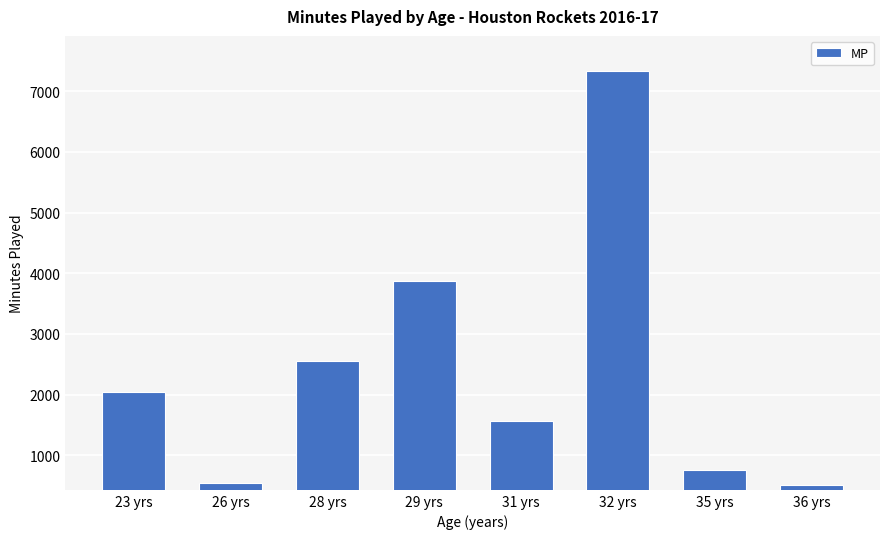

What is the change in value from 28 yrs to 31 yrs?

-987